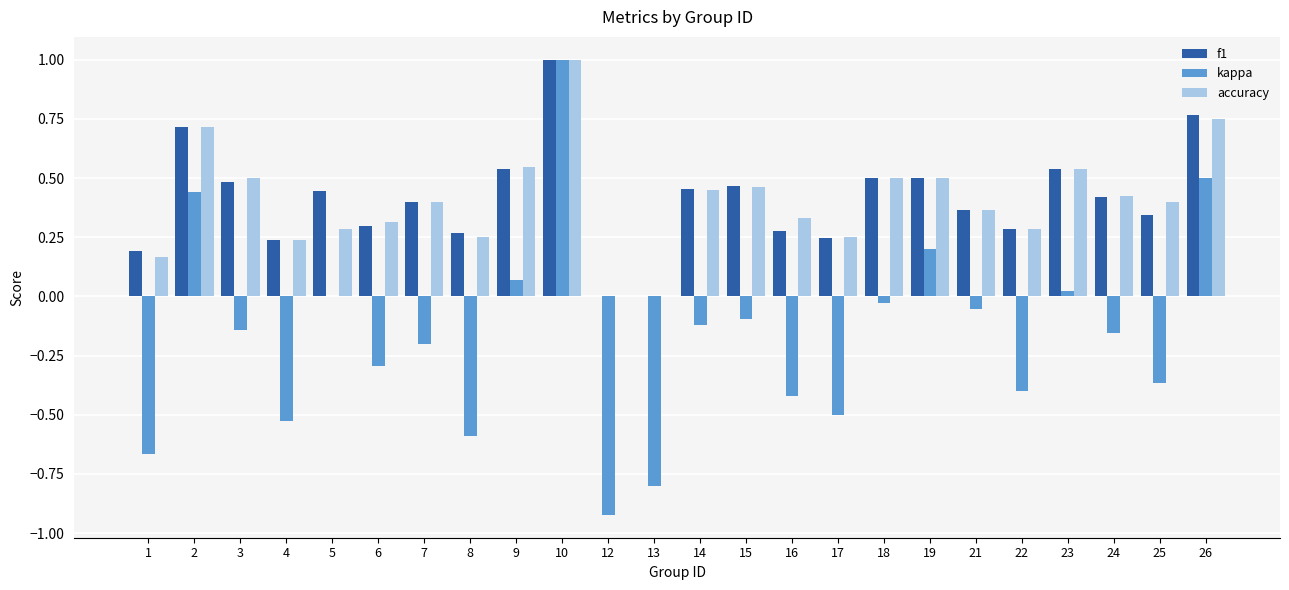

Between 2 and 14, which series saw the biggest shift?

kappa